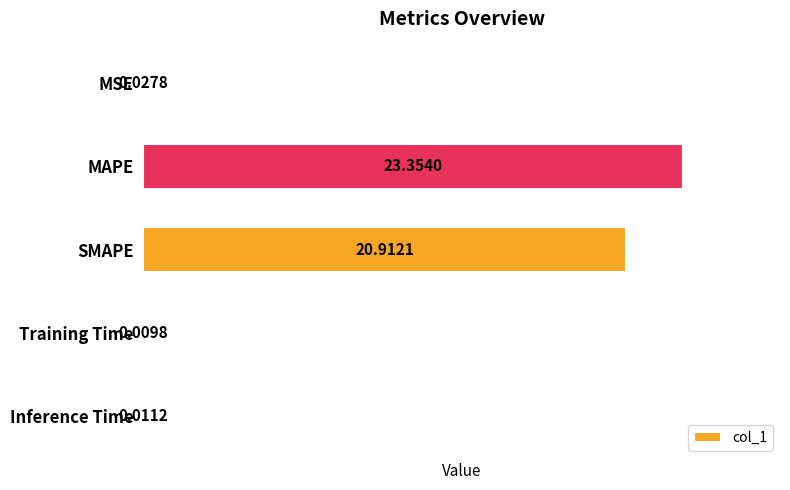

What is the sum of all values?

44.3